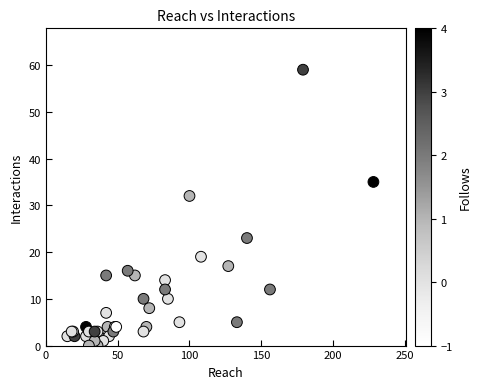

What Y value in the scatter plot is closest to 29?

32